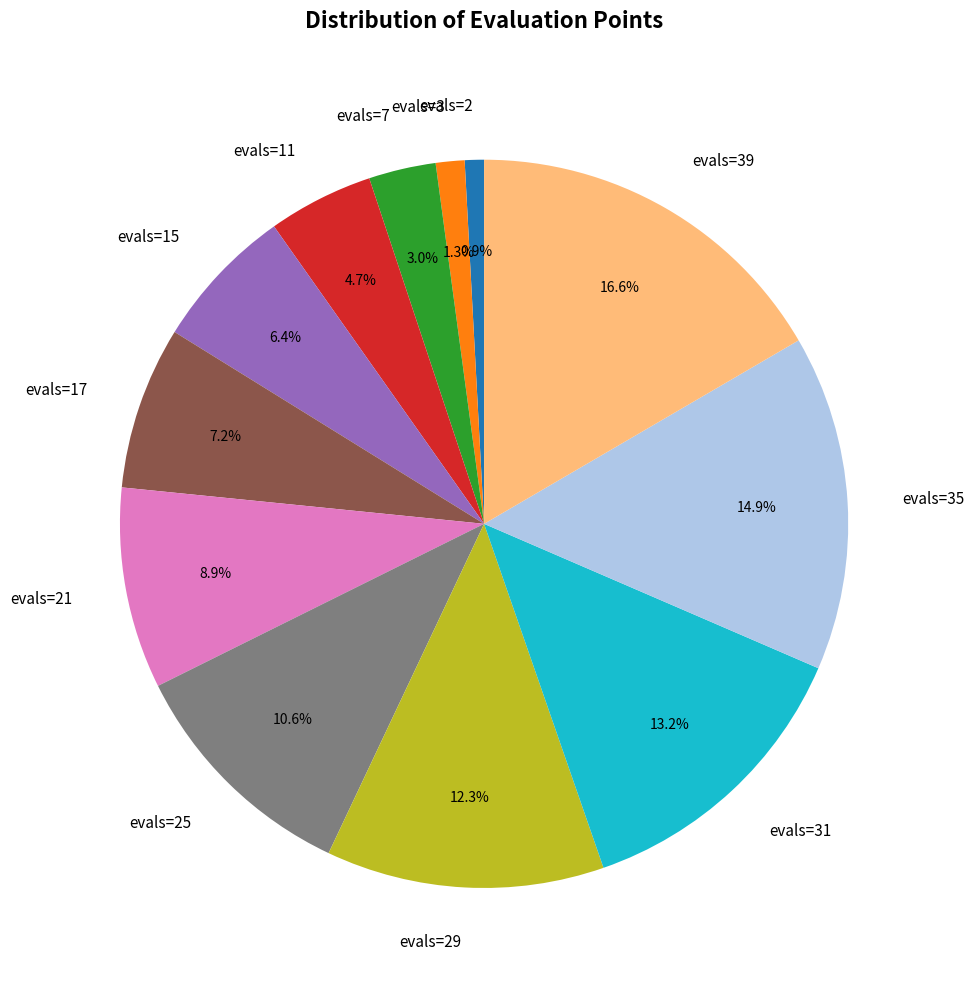

To the nearest percent, what is the average slice percentage?

8%